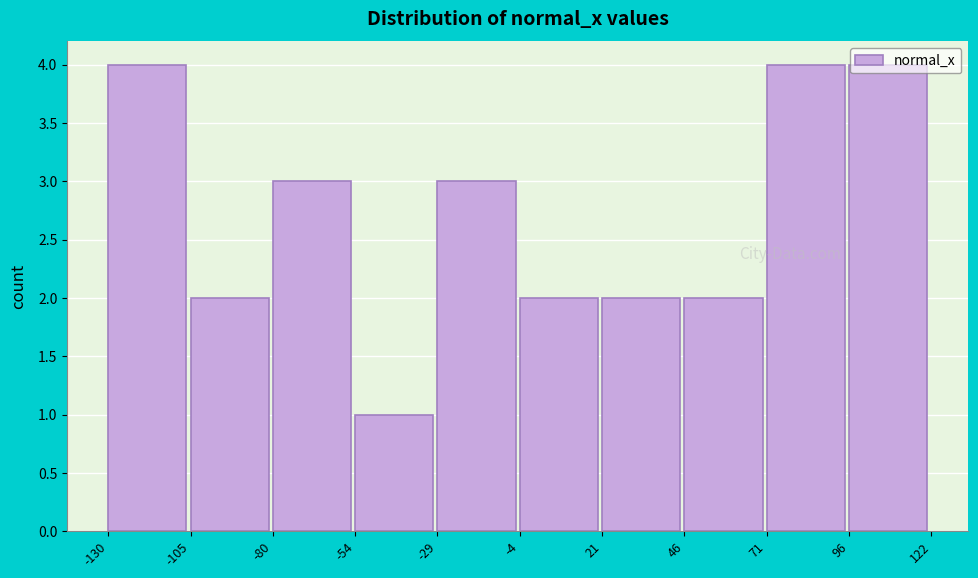

Reading left to right, transcribe this chart: for each bar, give the range it covers on the x-axis and its height. The values are not printed on the chart, so give them approximately, as read against the axis.

-130 to -105: 4
-105 to -80: 2
-80 to -54: 3
-54 to -29: 1
-29 to -4: 3
-4 to 21: 2
21 to 46: 2
46 to 71: 2
71 to 96: 4
96 to 122: 4